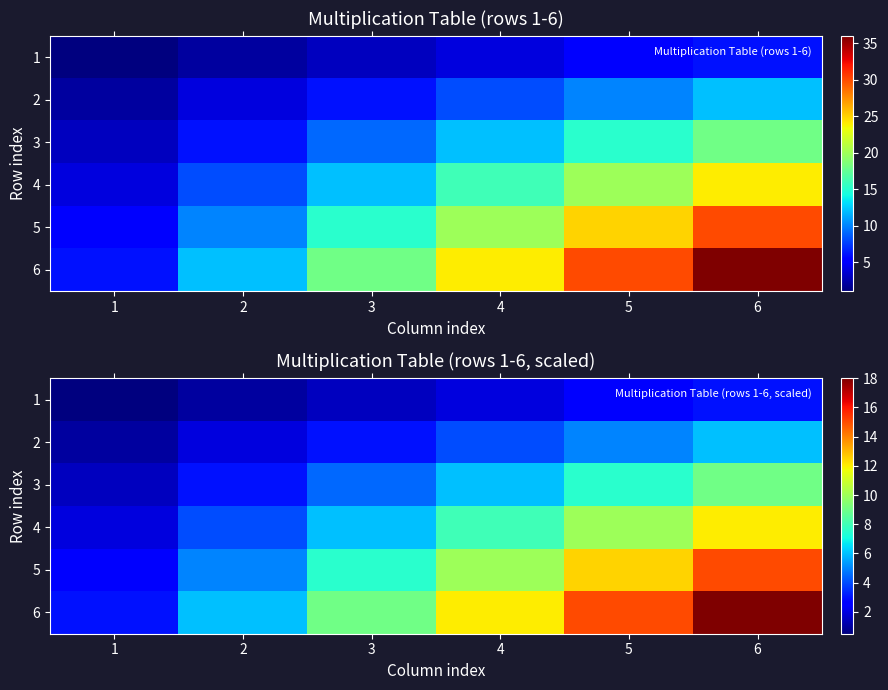

Is the value of 4 at 2 greater than the value of 5 at 4?

No